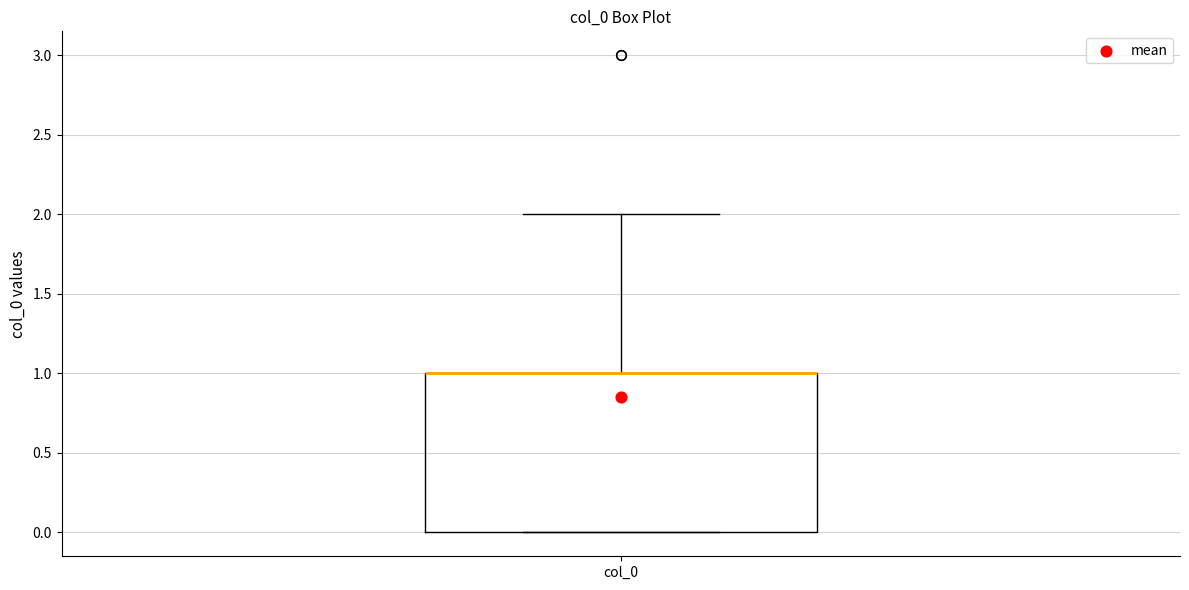

Read this box plot against the y-axis: the position of the median line, the range covered by the box, and the ends of both whiskers. The values are not printed on the chart, so give them approximately, as read against the axis.

median 1 (drawn on the box's upper edge), box 0 to 1, whiskers 0 to 2